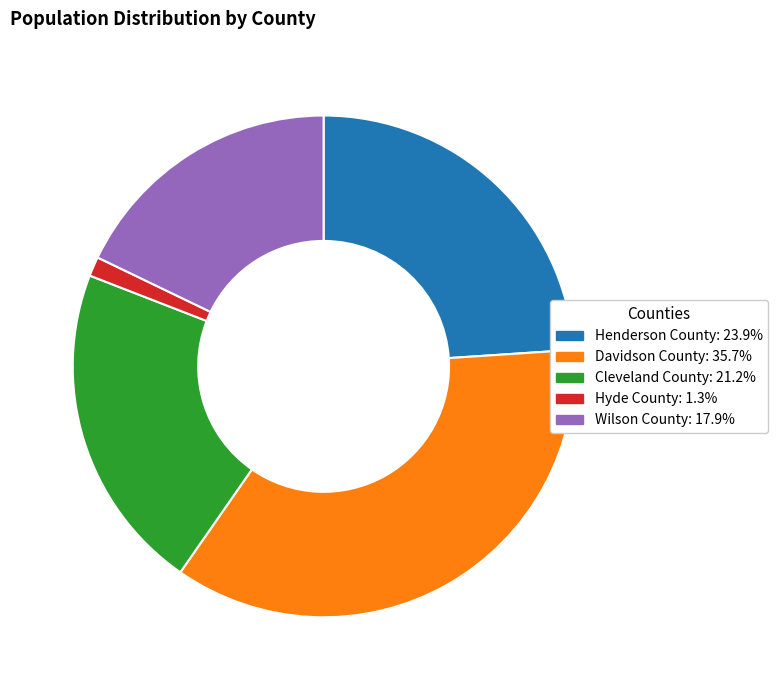

The Davidson County slice represents 44% of the pie. True or false?

False